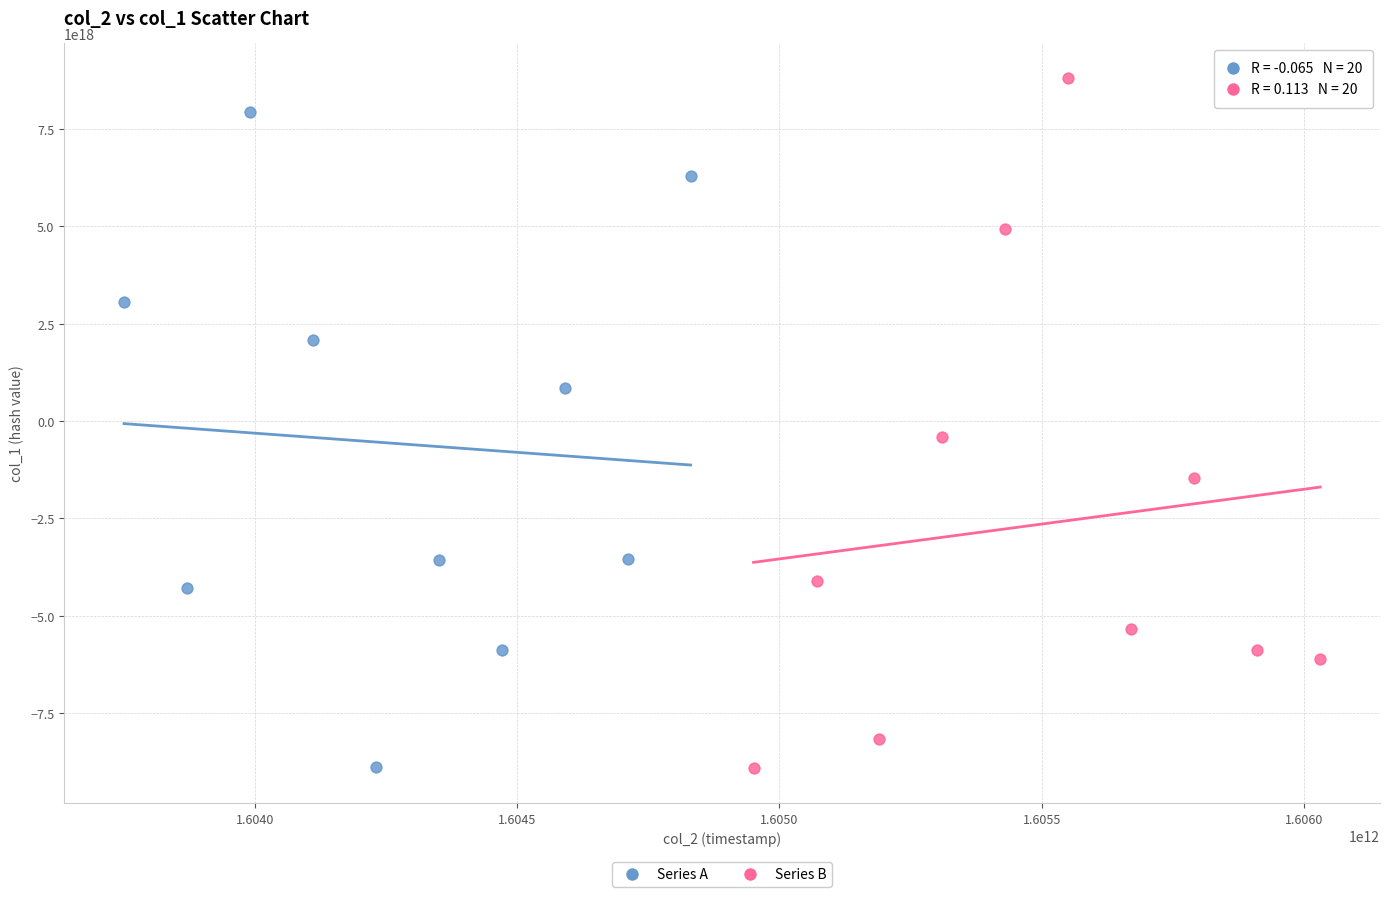

Which series reaches the maximum Y coordinate?

Series B